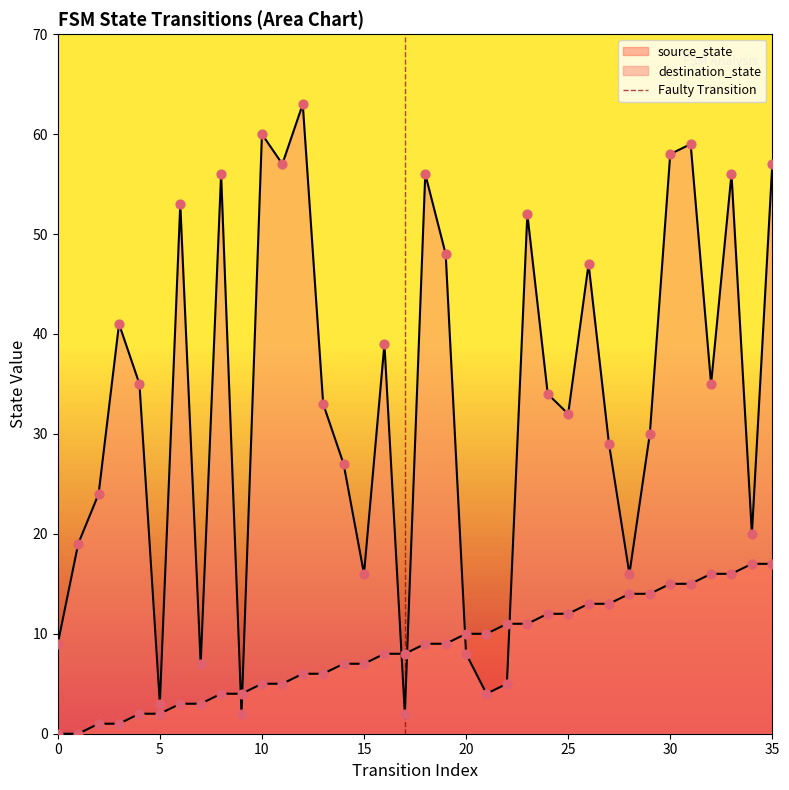

Between 5 and 0, which is larger?

5